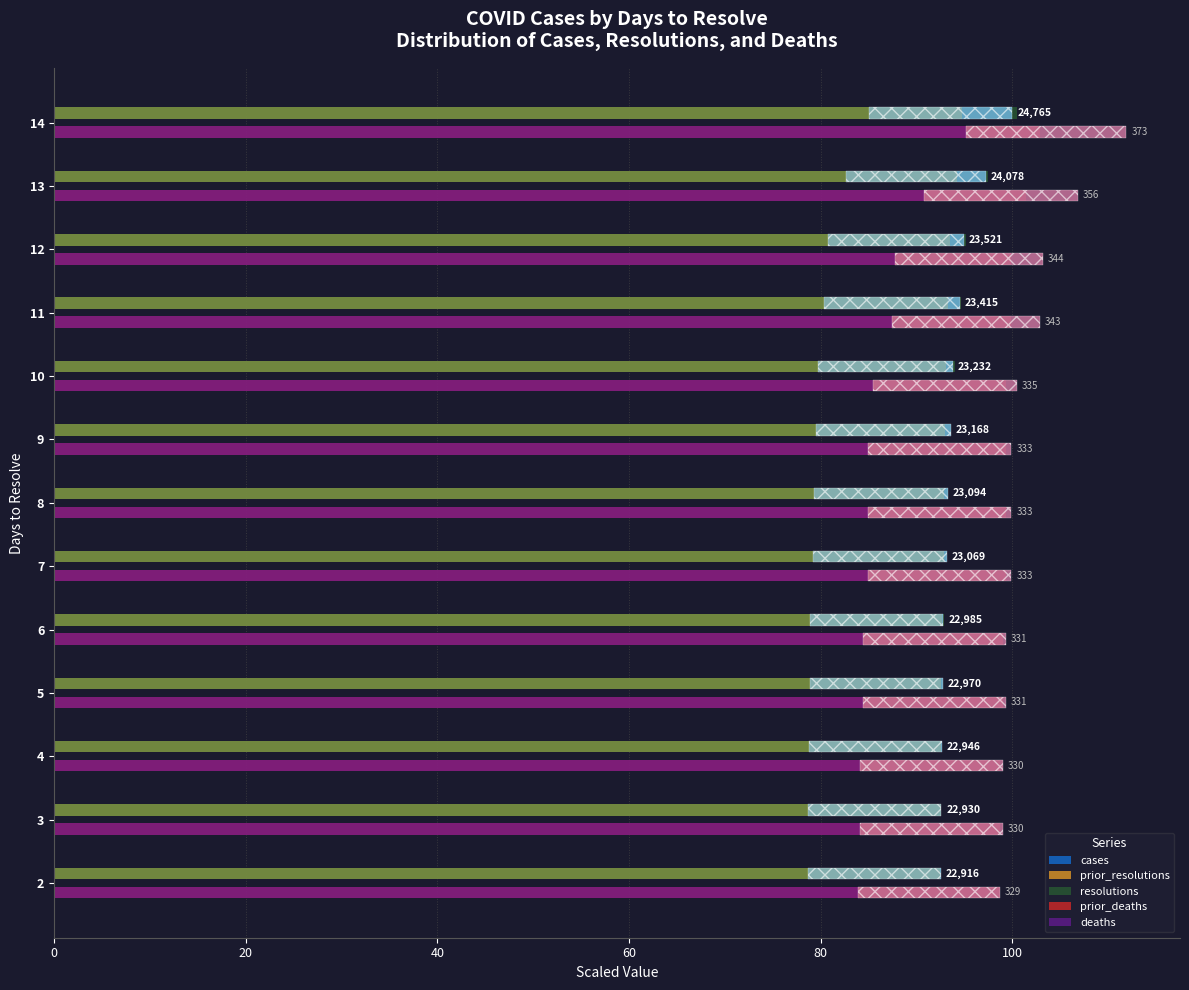

Does the chart contain any negative values?

No